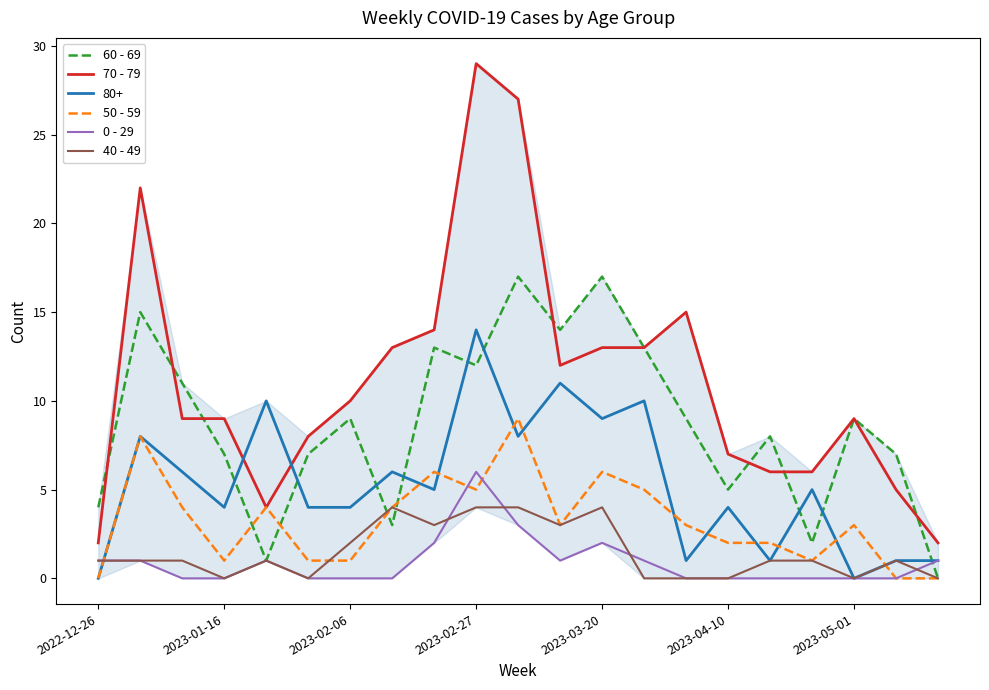

What is the highest value of the 40 - 49 series?

4